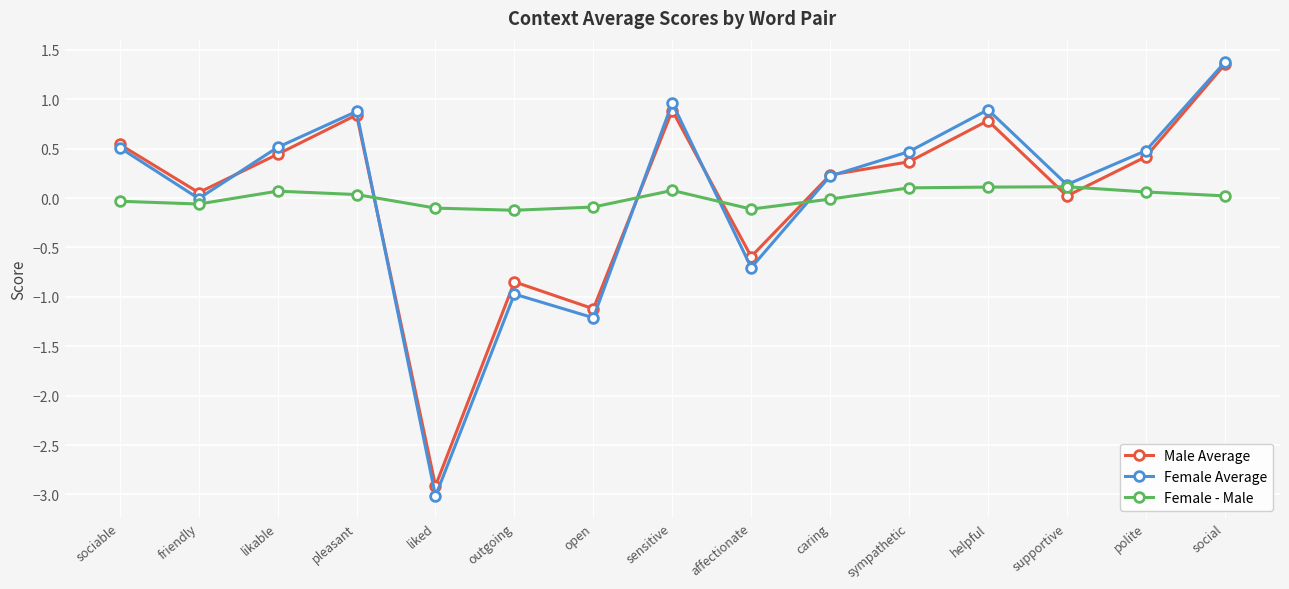

True or false: Female - Male has more than 1 points higher than both neighbors.

True